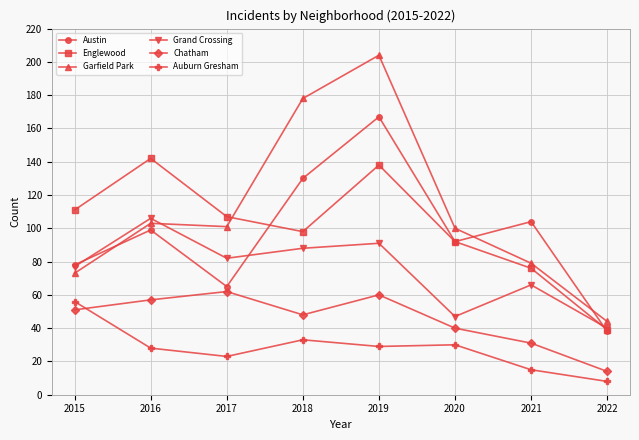

What is the sum of all Grand Crossing values?

597